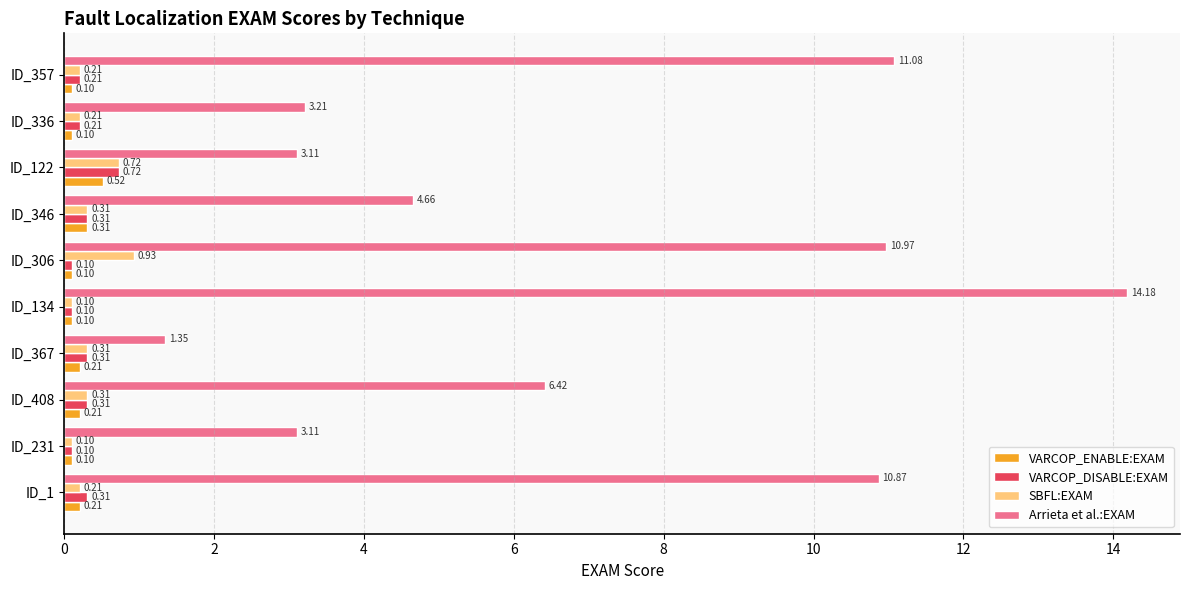

Count the number of categories in the chart.

10